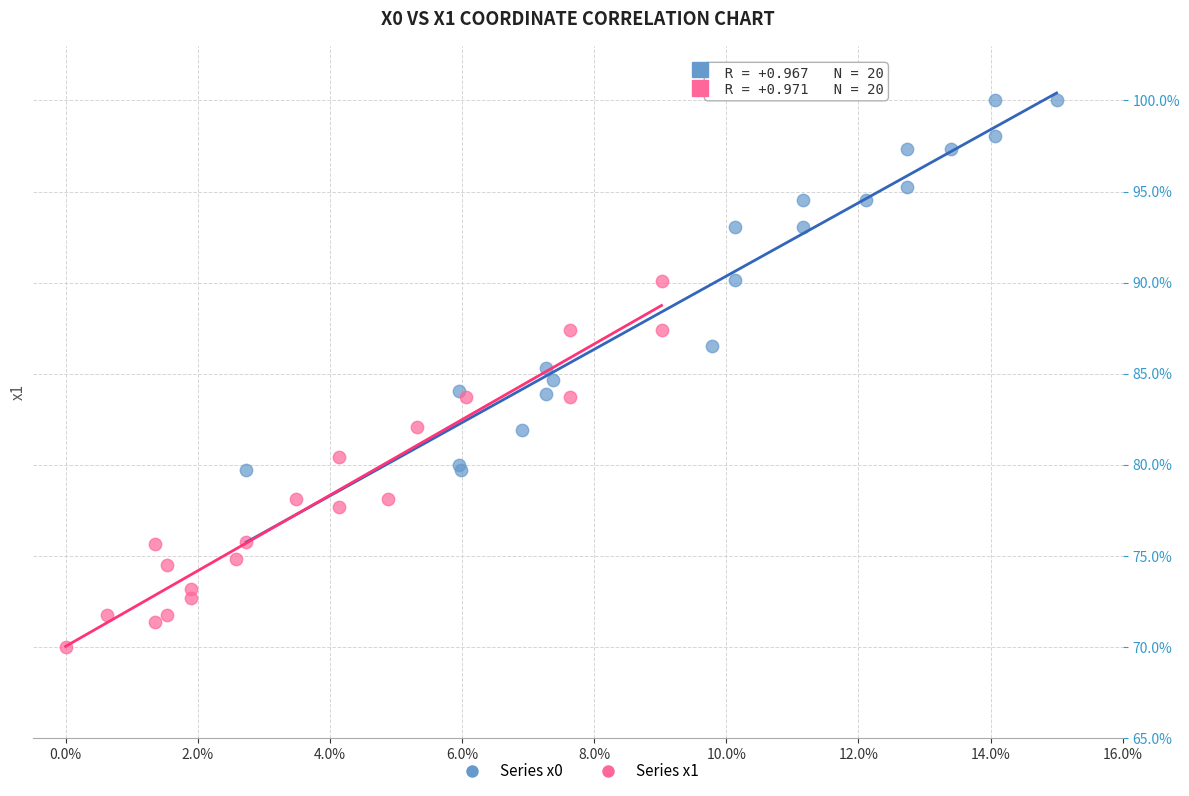

Which series reaches the maximum Y coordinate?

Series x0